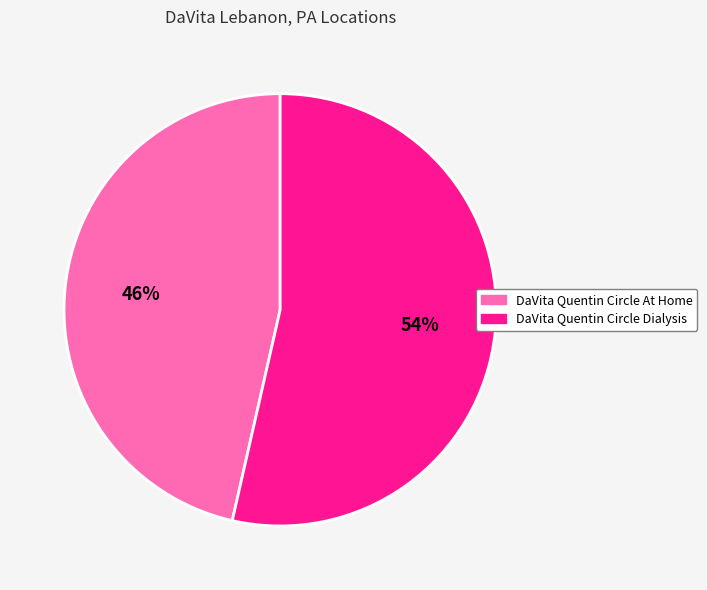

Is the sum of DaVita Quentin Circle Dialysis and DaVita Quentin Circle At Home greater than half?

Yes